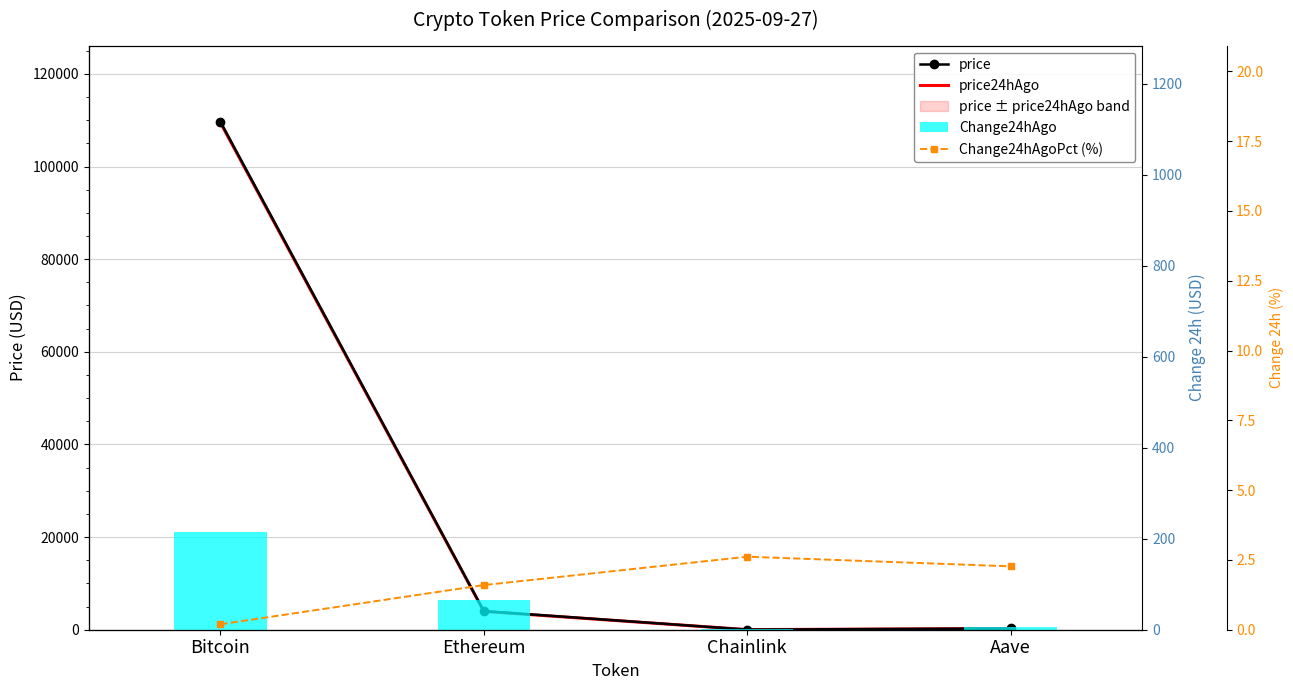

True or false: price has a value of 21.0 at Chainlink.

True